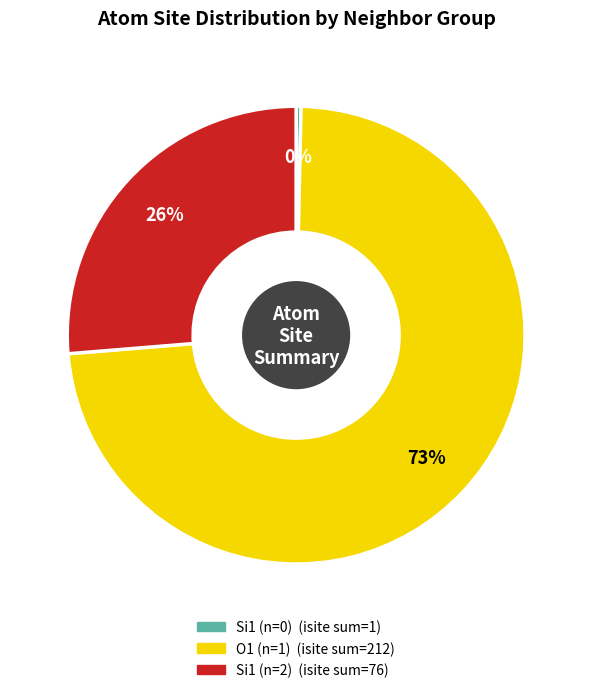

To the nearest percent, what is the average slice percentage?

33%